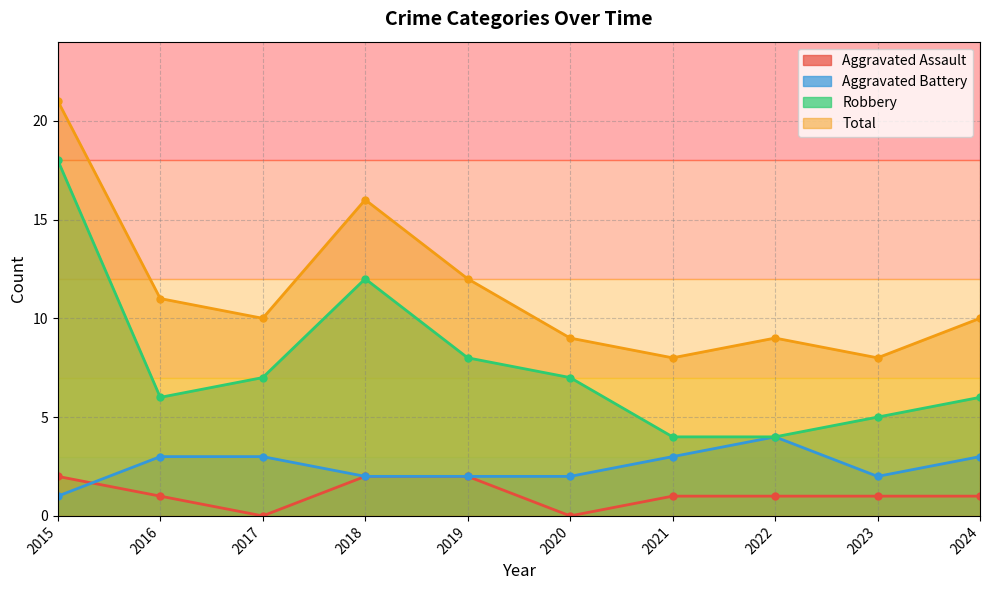

Is it true that Aggravated Battery equals 3 at 2018?

False